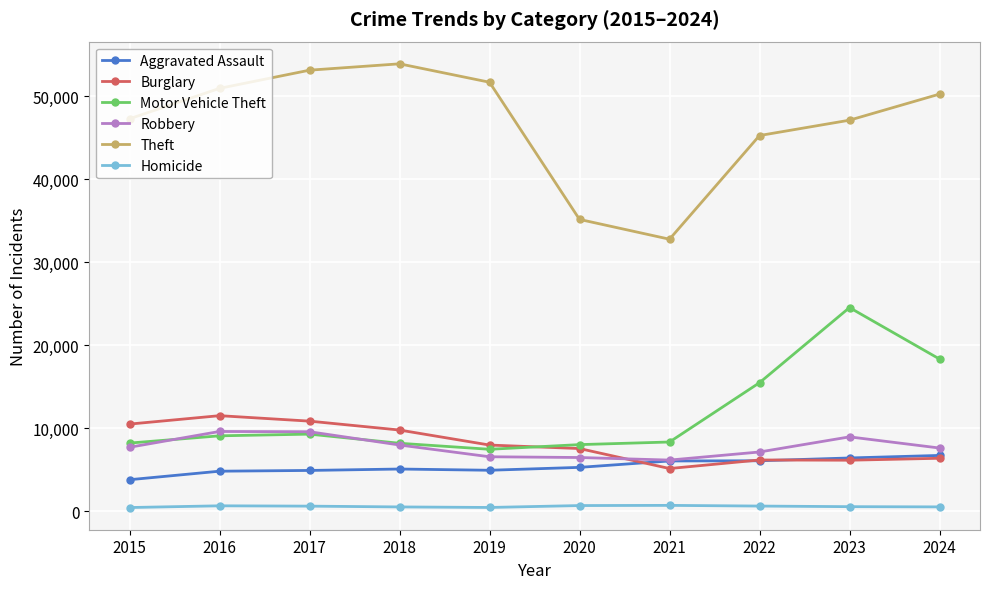

The Aggravated Assault series shows 5063 at 2018. True or false?

True